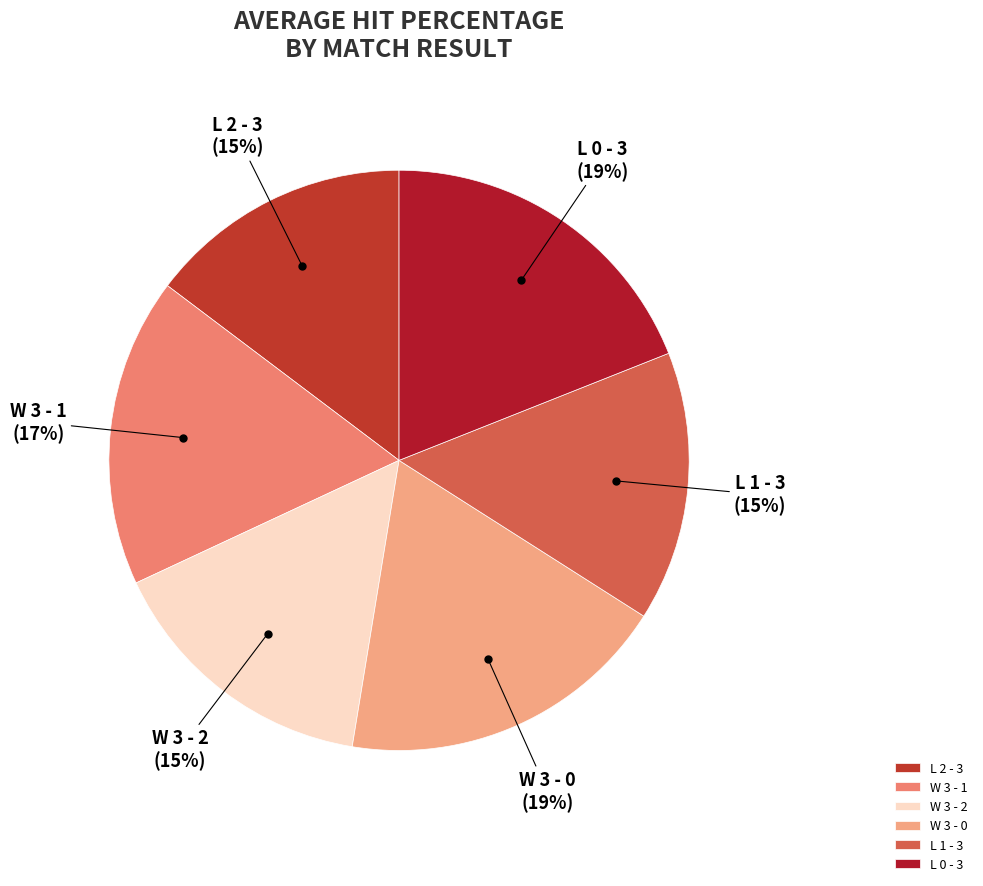

To the nearest percent, what is the average slice percentage?

17%